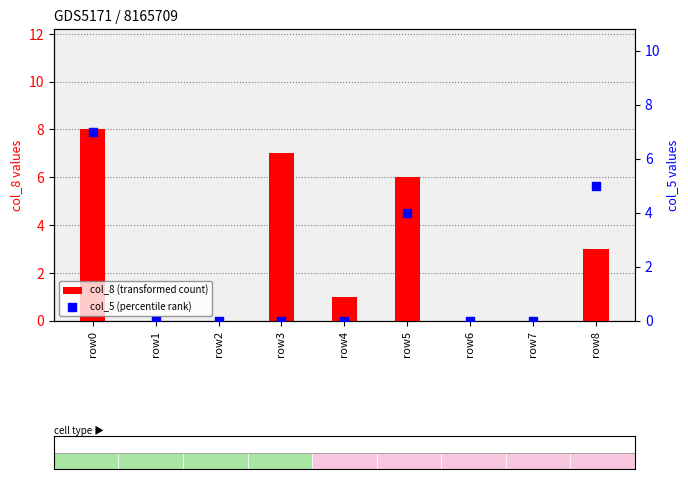

At which category is the sum across all series the highest?

row0